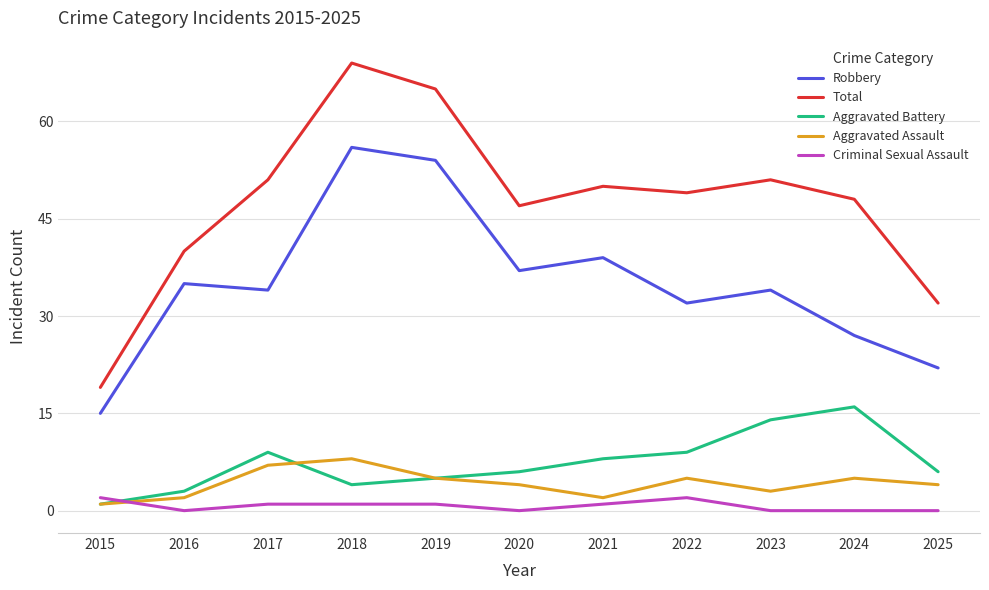

What is the spread (max minus min) of values at 2020?

47